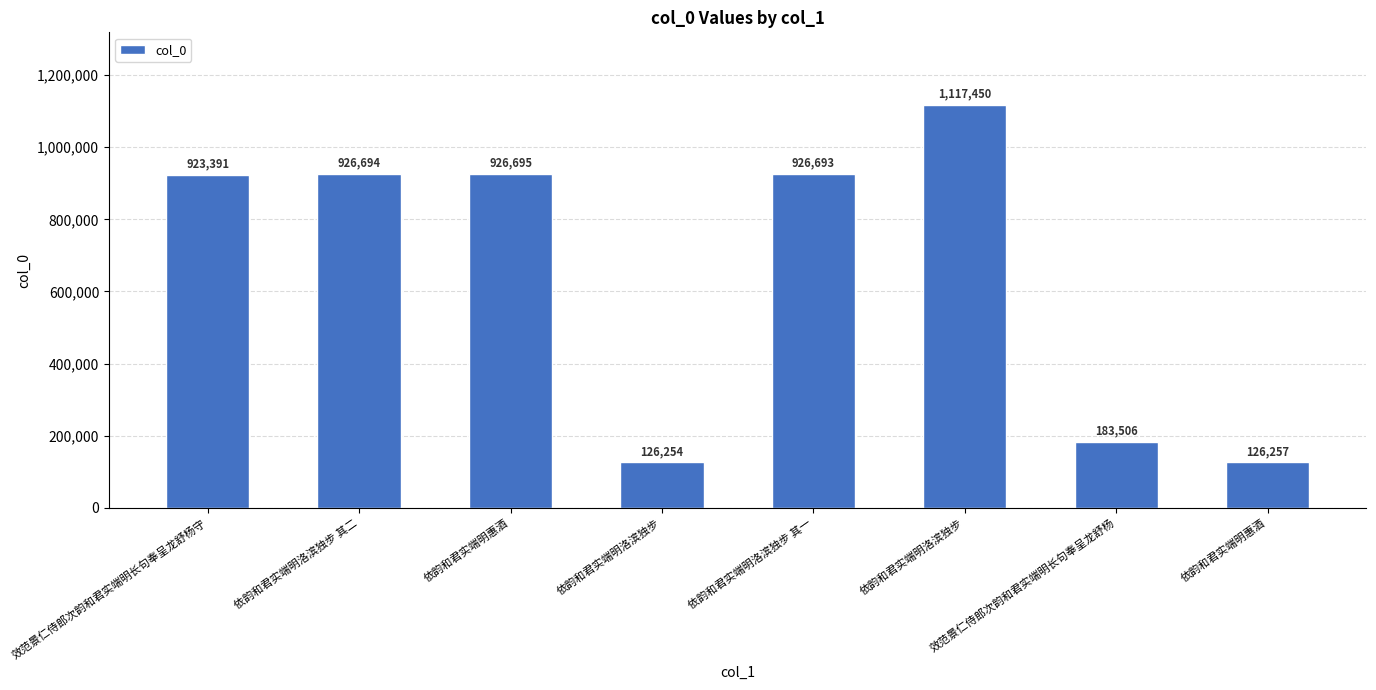

How many bars are there in total?

8